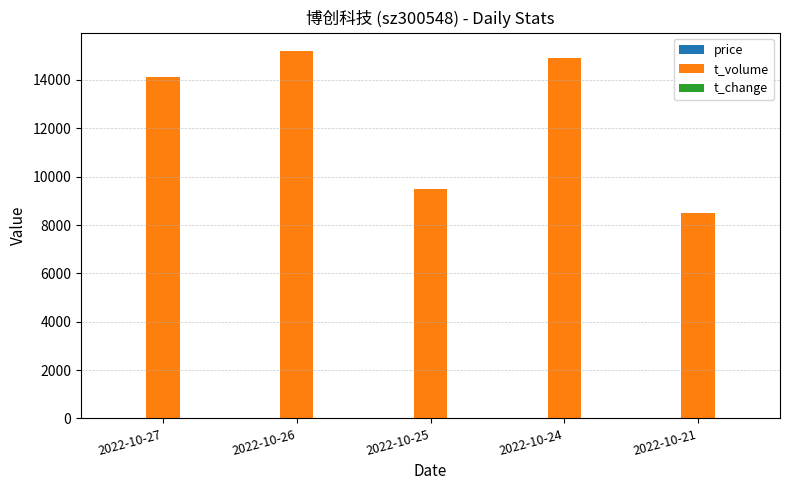

Is it true that t_volume equals 5071.8 at 2022-10-26?

False